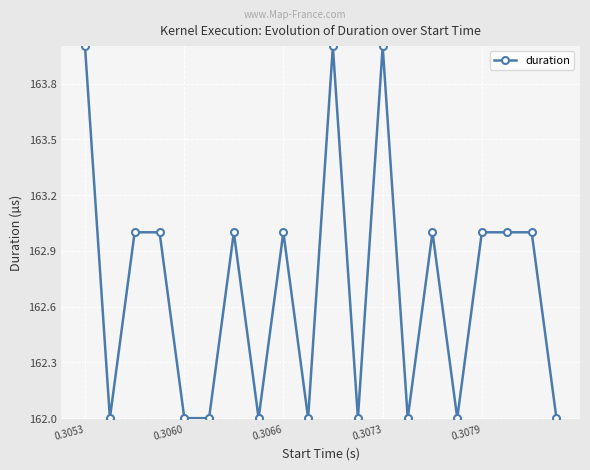

What is the sum of all values?

3254